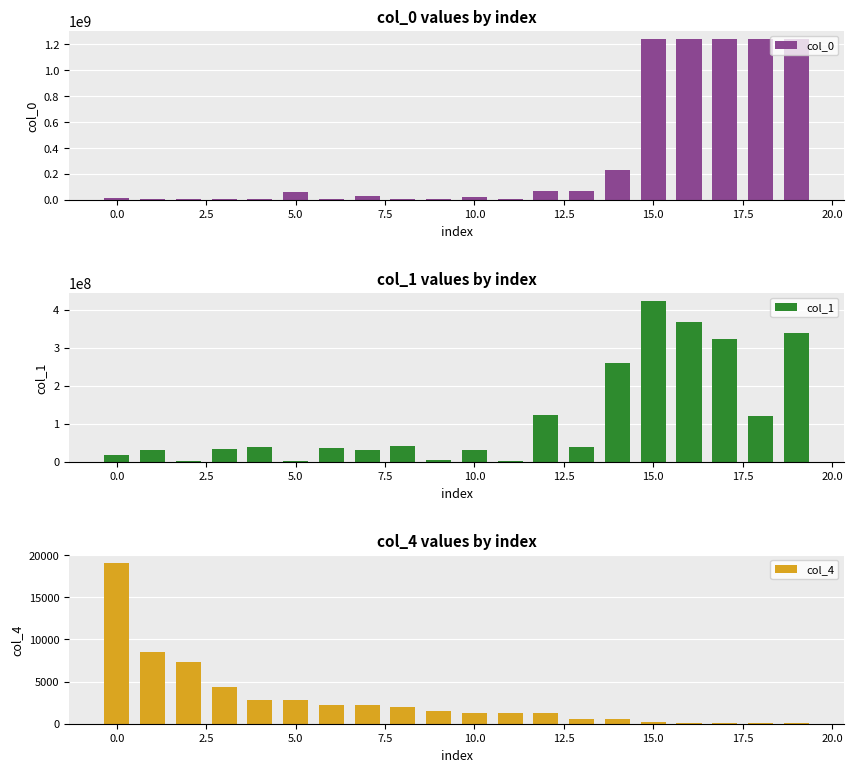

What are all the series names shown in the legend?

col_0, col_1, col_4